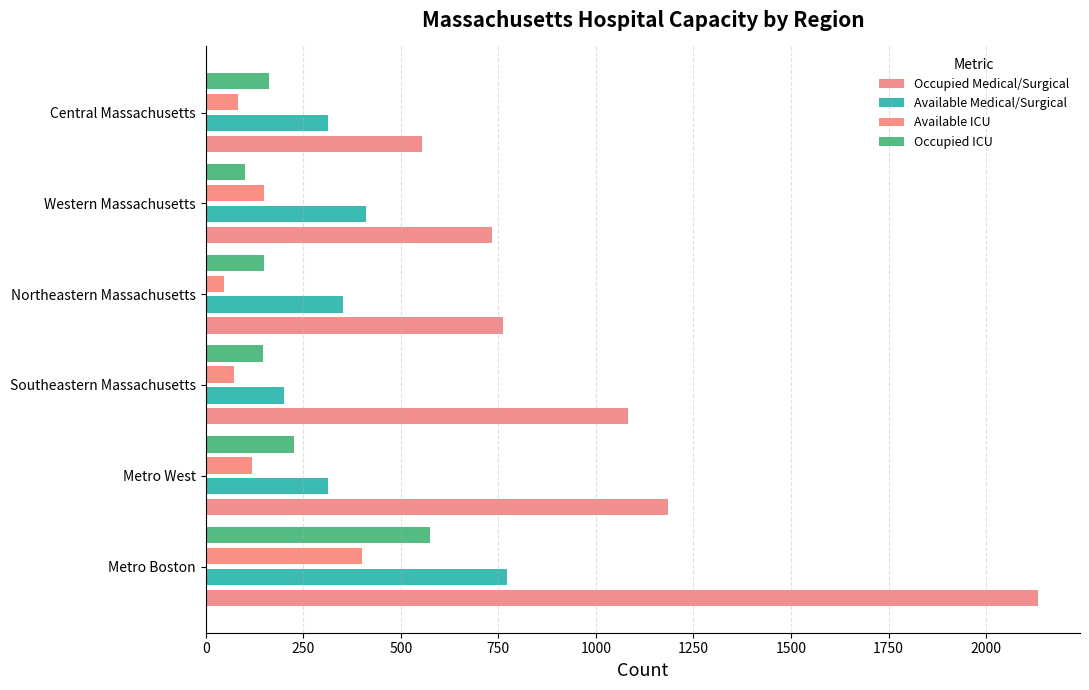

Count the number of data series in this chart.

4